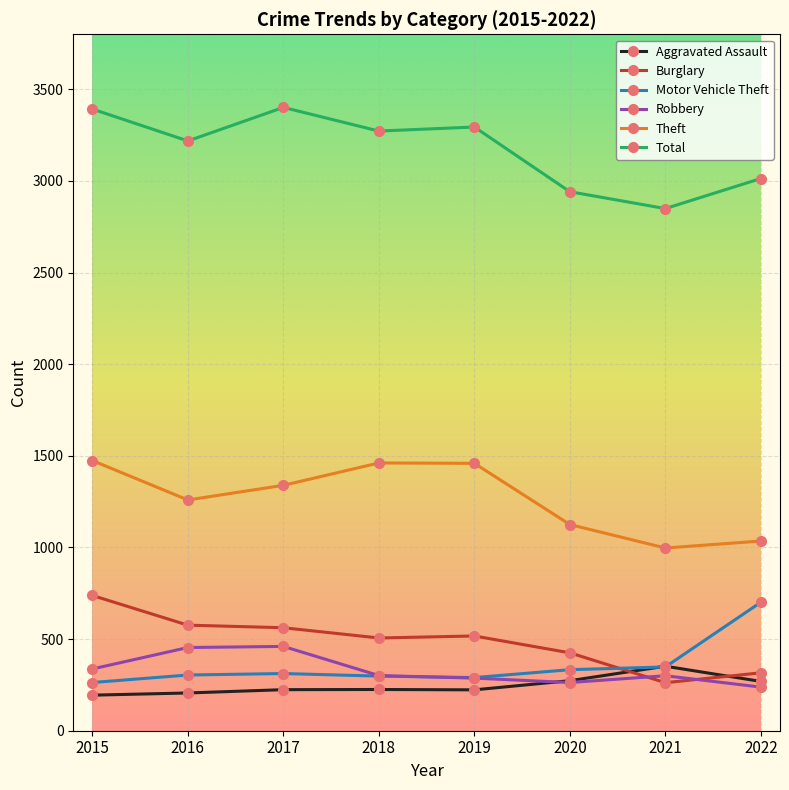

What value does the Robbery series have at 2016?

454